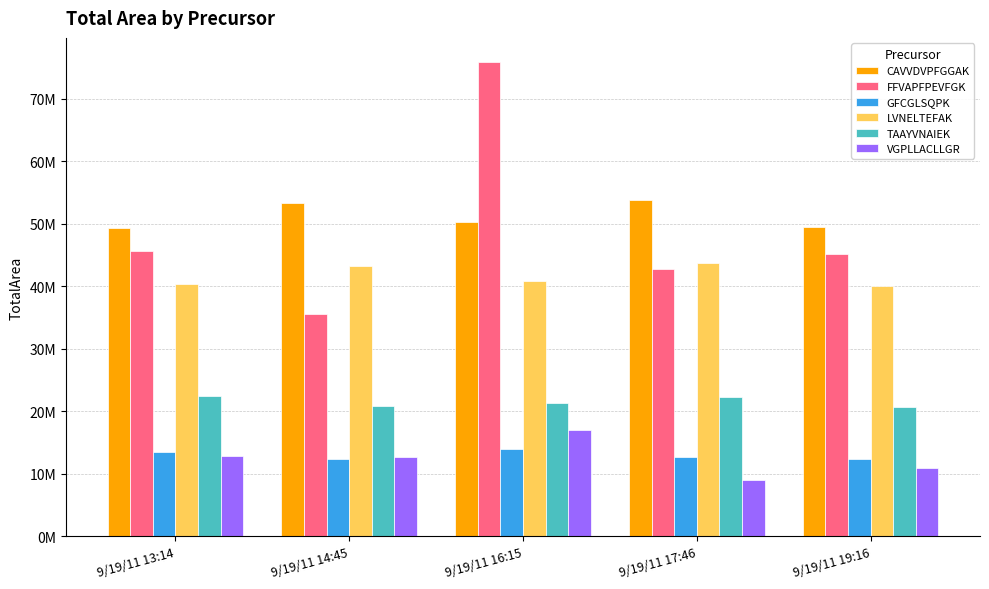

At which category does the chart reach its minimum across all series?

9/19/11 17:46